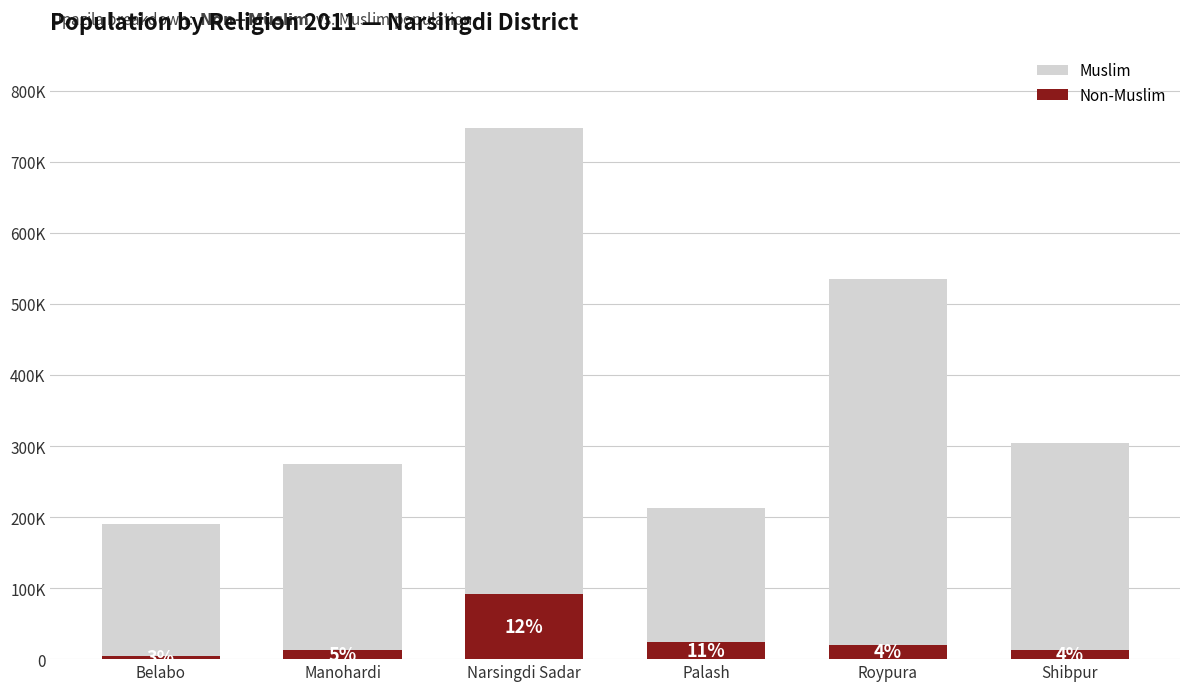

What is the approximate value of Non-Muslim at Belabo, to the nearest 50?

5100